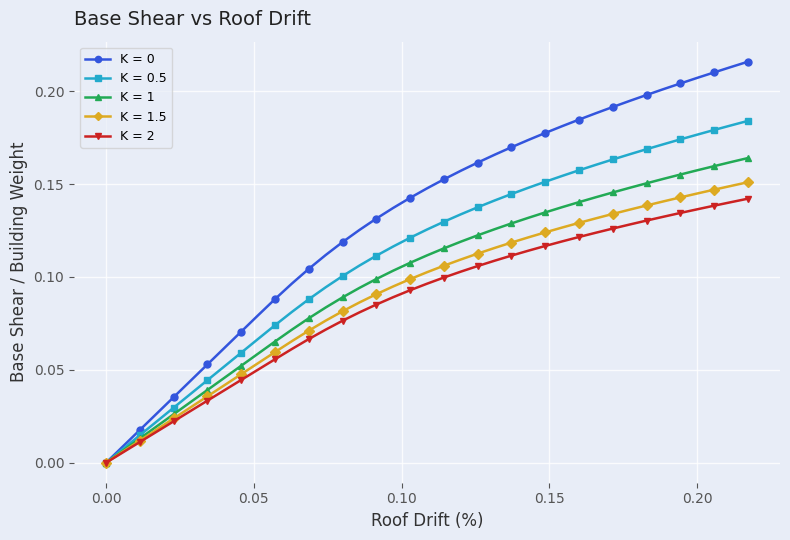

Does the chart have visible grid lines?

Yes